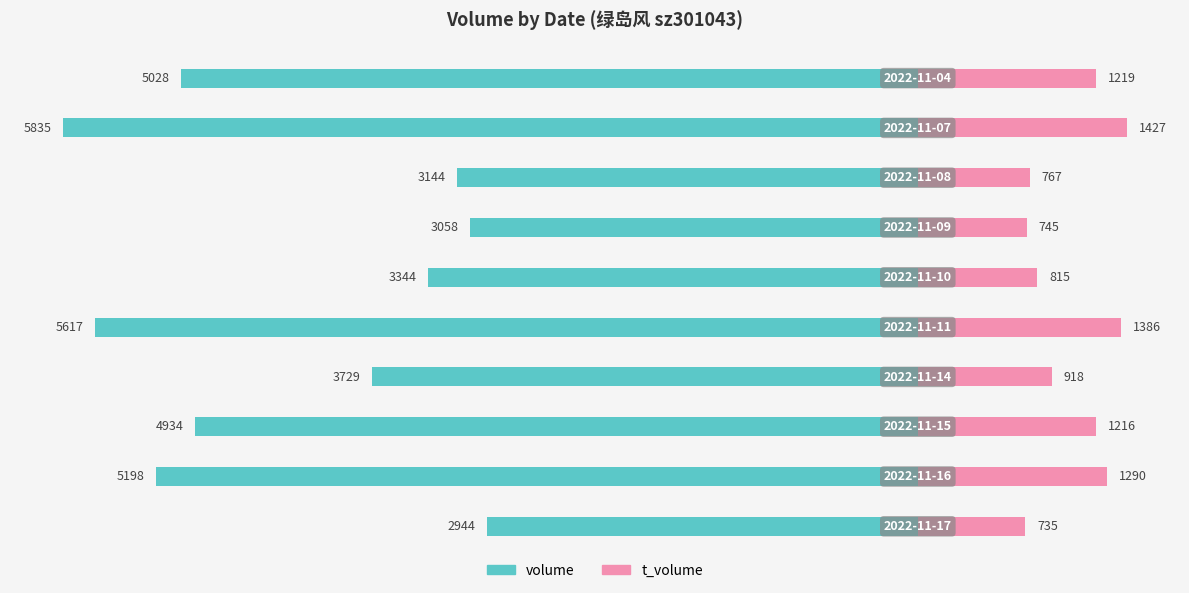

Which series has the largest range (max minus min)?

volume